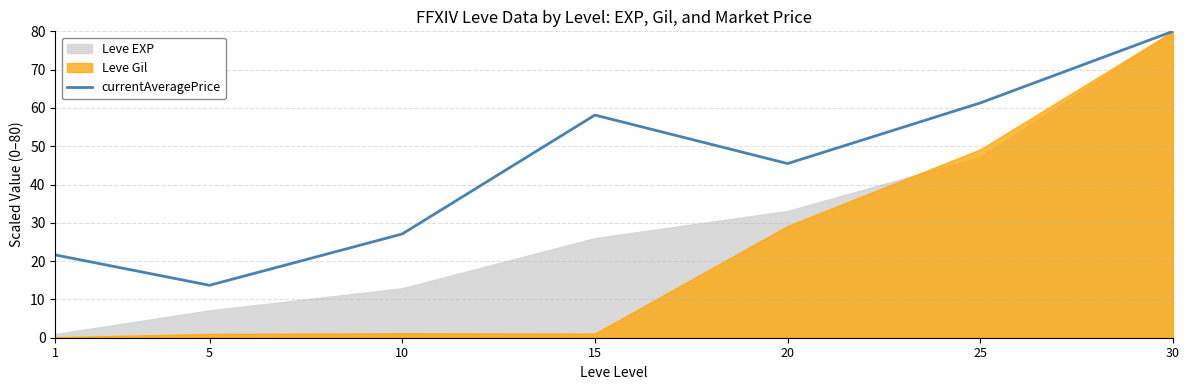

How many lines are shown in the chart?

1